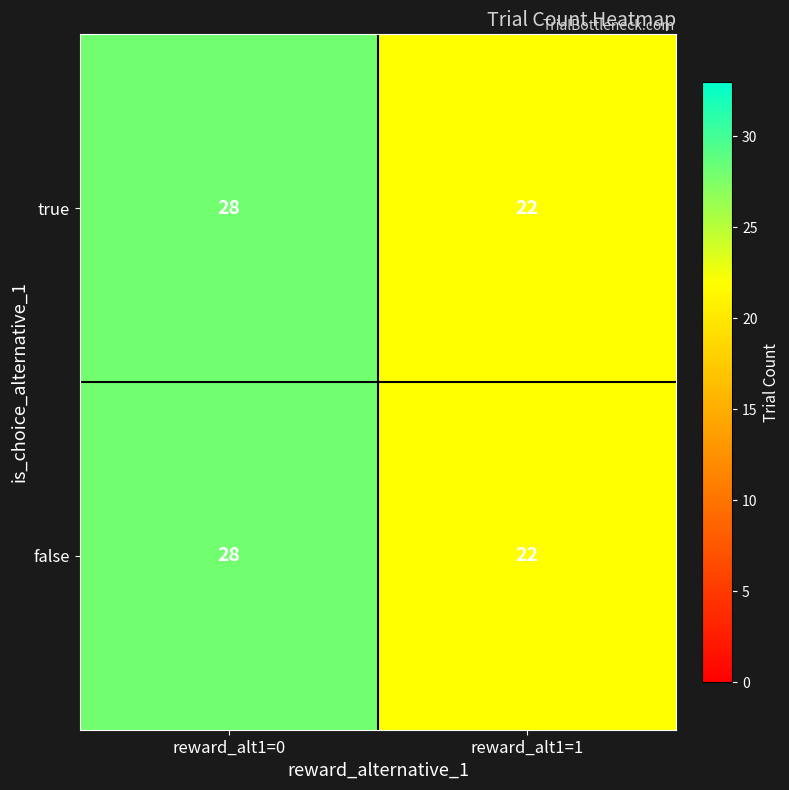

What is the average value of the true series?

25